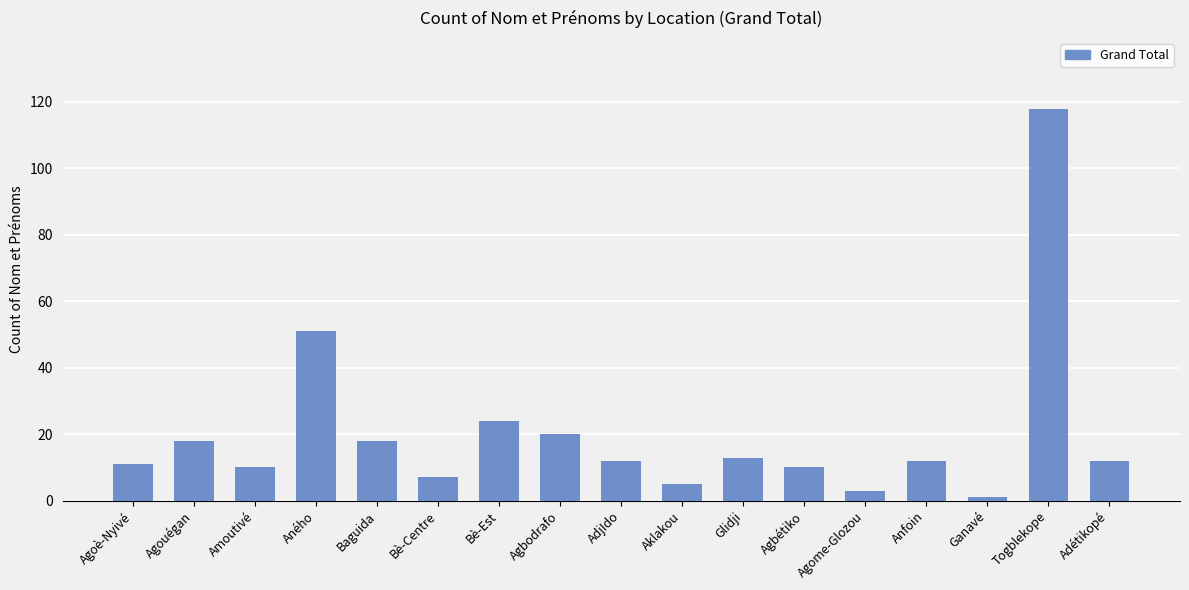

How many series are shown in this chart?

1